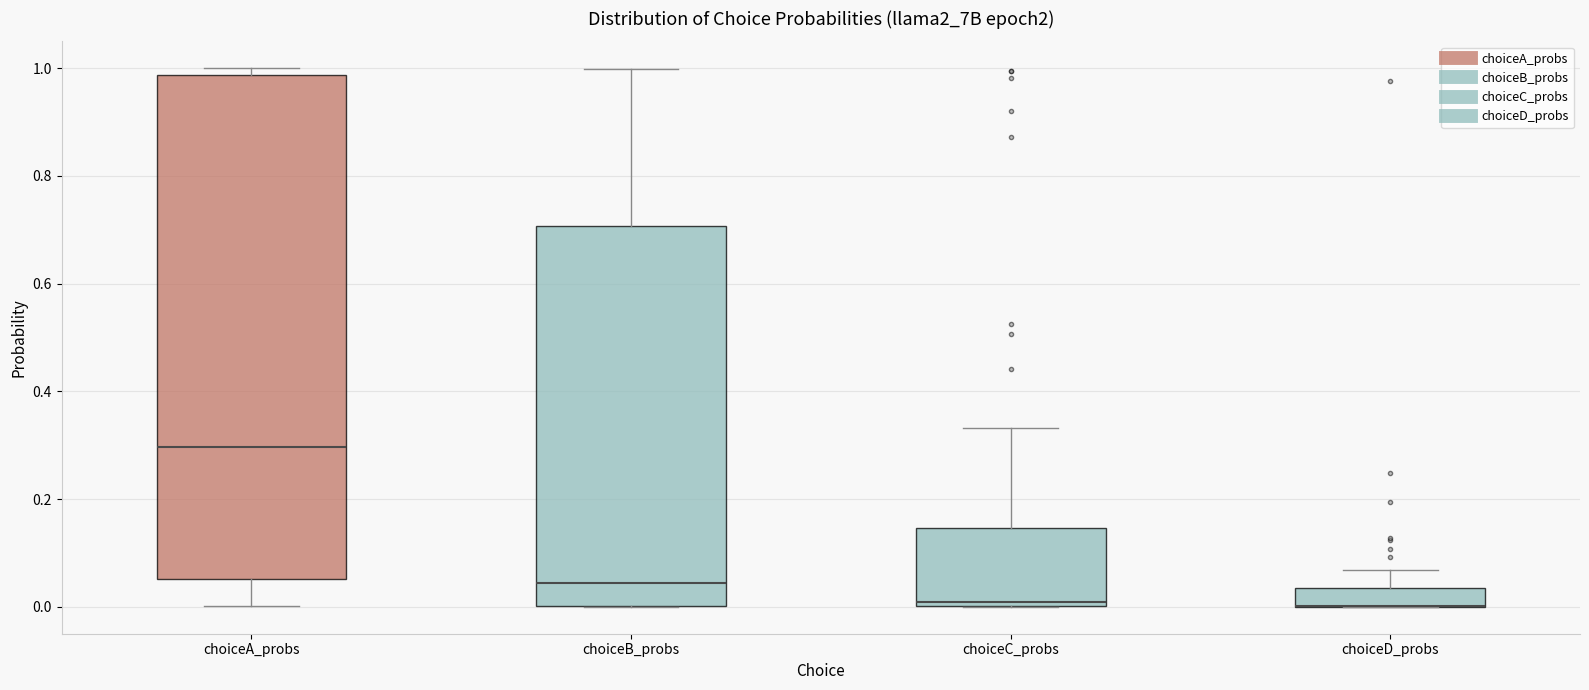

Reading left to right, transcribe this box plot: for each box, give where its median line is, the range the box spans, and where its two whiskers end, as read against the y-axis. The values are not printed on the chart, so give them approximately, as read against the axis.

choiceA_probs: median 0.30, box 0.06 to 0.98, whiskers 0.00 to 1.00
choiceB_probs: median 0.04, box 0.00 to 0.70, whiskers 0.00 to 1.00
choiceC_probs: median 0.00 (just above the box's lower edge), box 0.00 to 0.14, whiskers 0.00 to 0.34
choiceD_probs: median 0.00 (drawn on the box's lower edge), box 0.00 to 0.04, whiskers 0.00 to 0.06